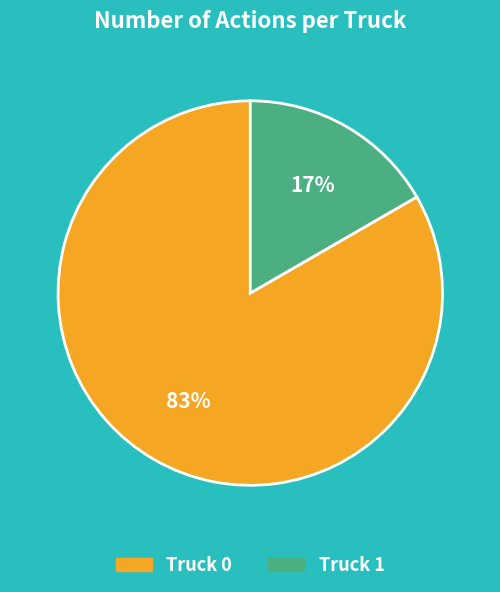

Which slice is the largest?

Truck 0